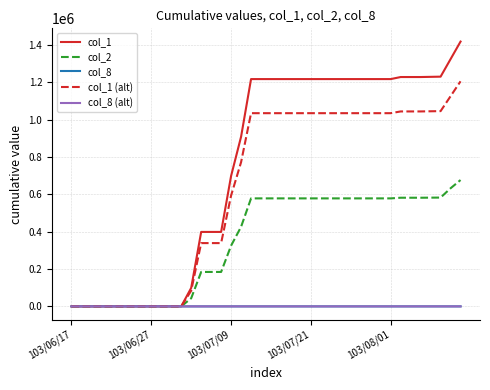

Which series has the largest total across all categories?

col_1